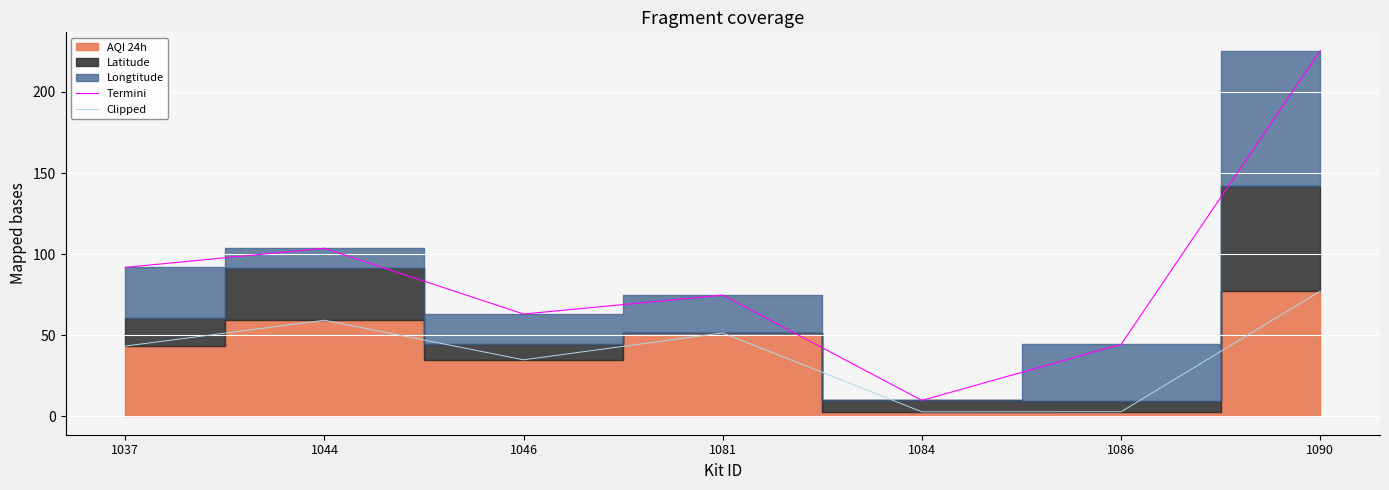

At which label does Clipped first exceed 43?

1037